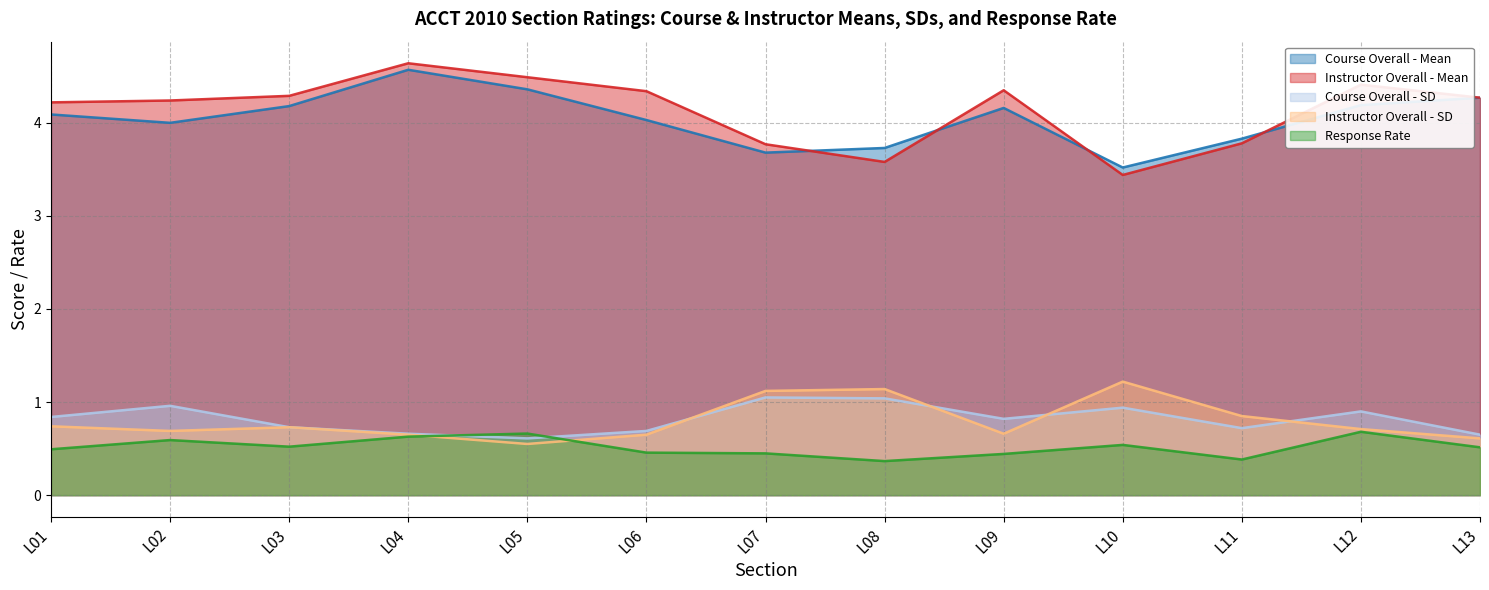

What is the average value of the Course Overall - SD series?

0.8